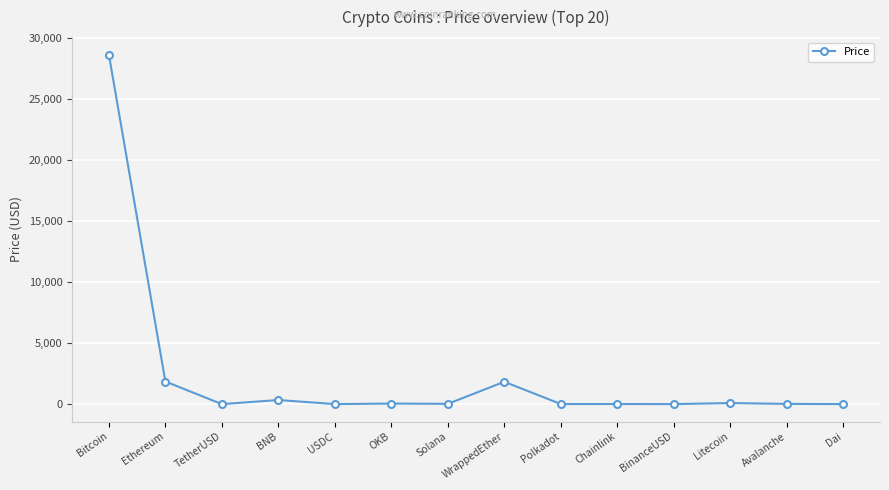

What is the change in value from TetherUSD to Polkadot?

+4.8